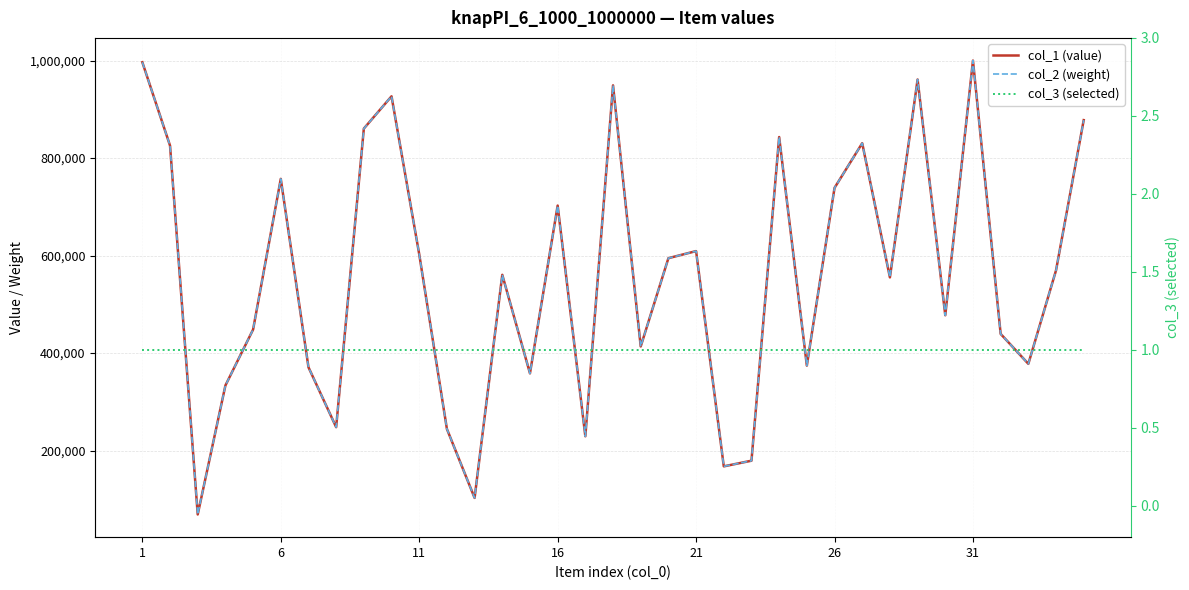

What are all the series names shown in the legend?

col_1 (value), col_2 (weight), col_3 (selected)